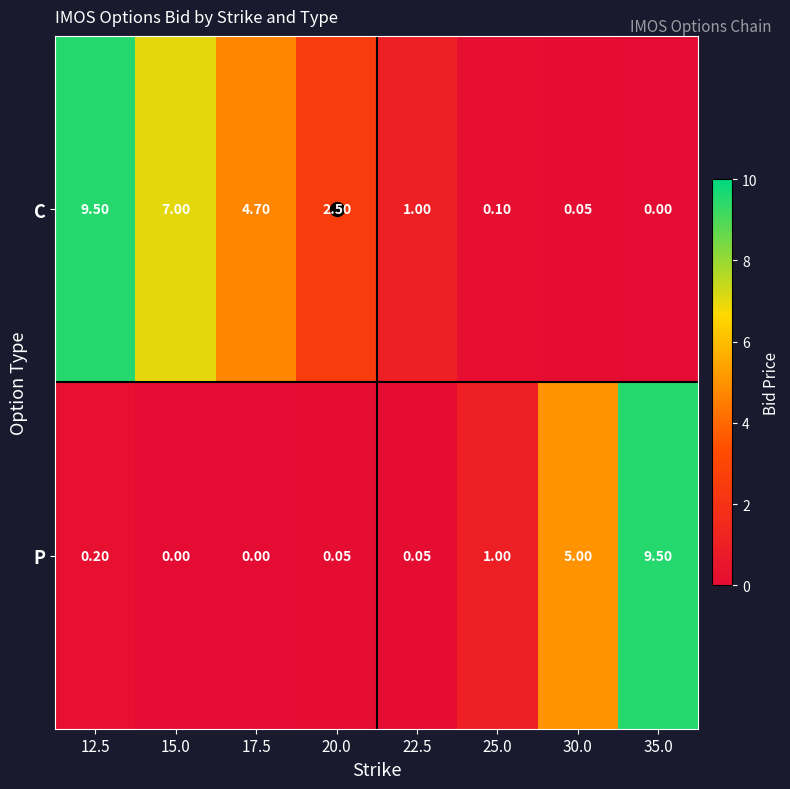

Rank the series at 35.0 from lowest to highest value.

C, P